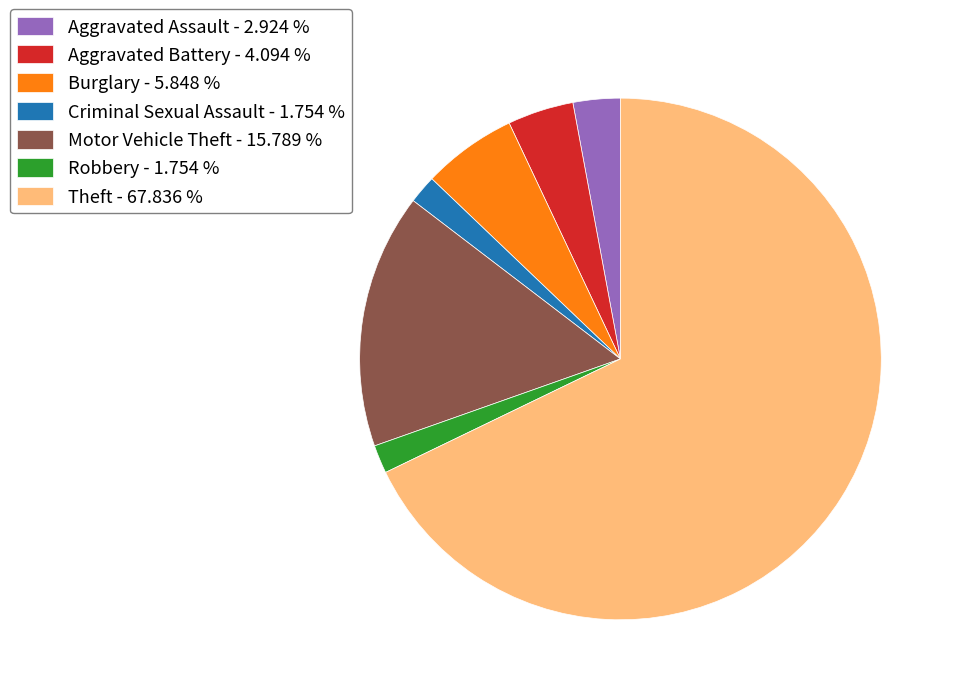

Do Robbery and Theft together represent more than half of the pie?

Yes